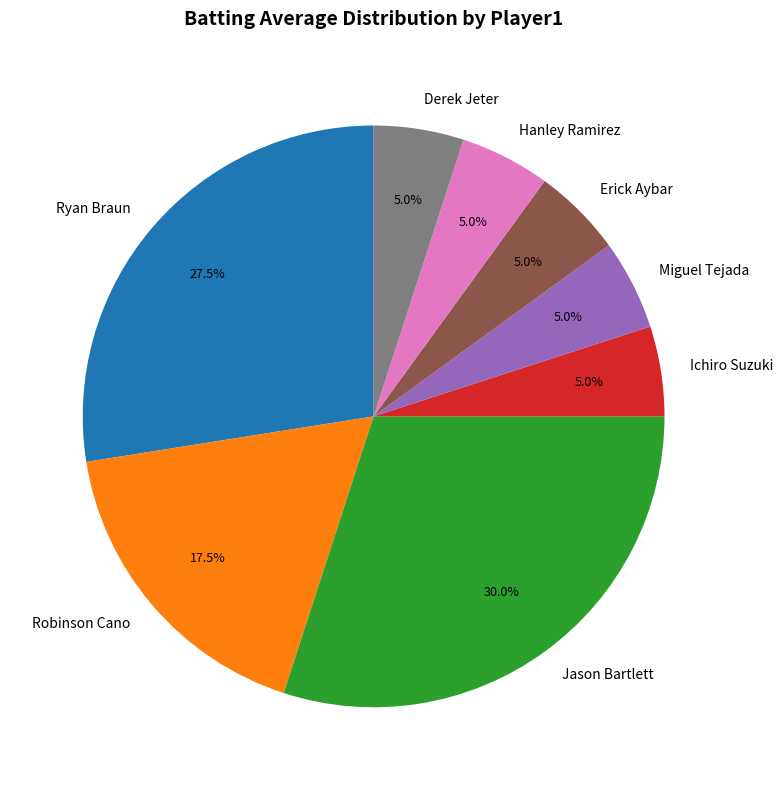

Combined, do Ryan Braun and Derek Jeter account for over 50%?

No